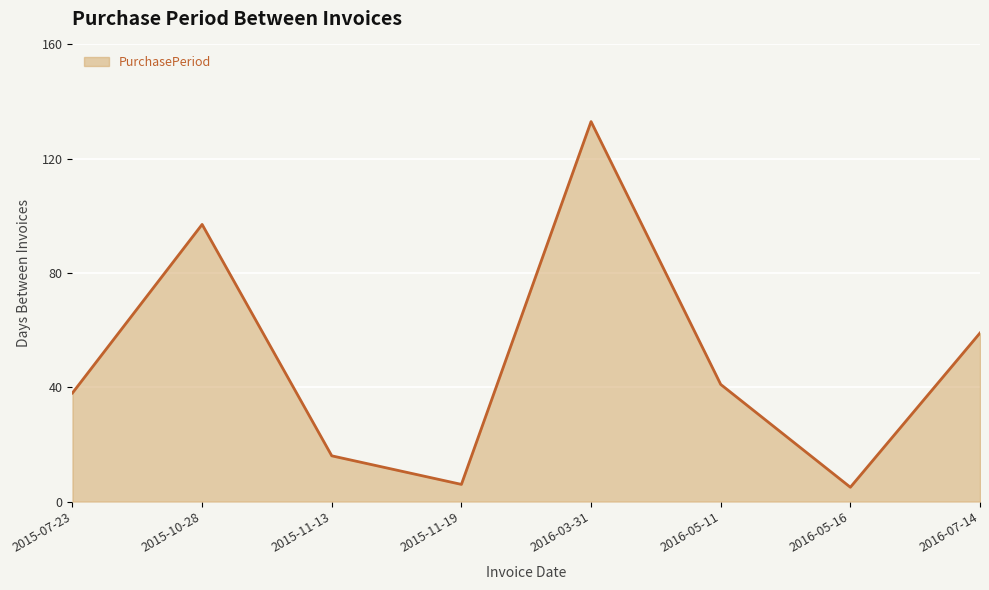

What is the greatest value displayed?

133